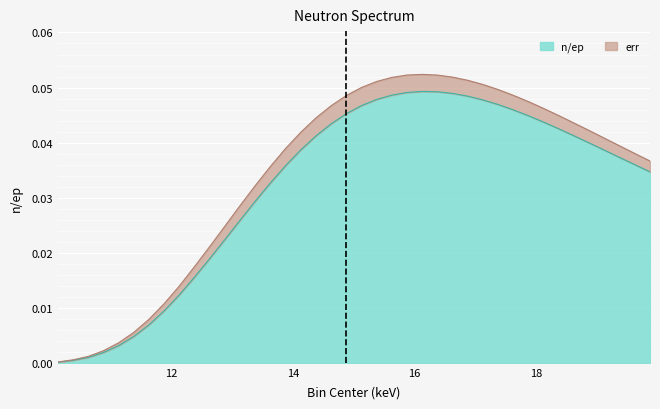

Which label corresponds to the largest value in the chart?

16.125